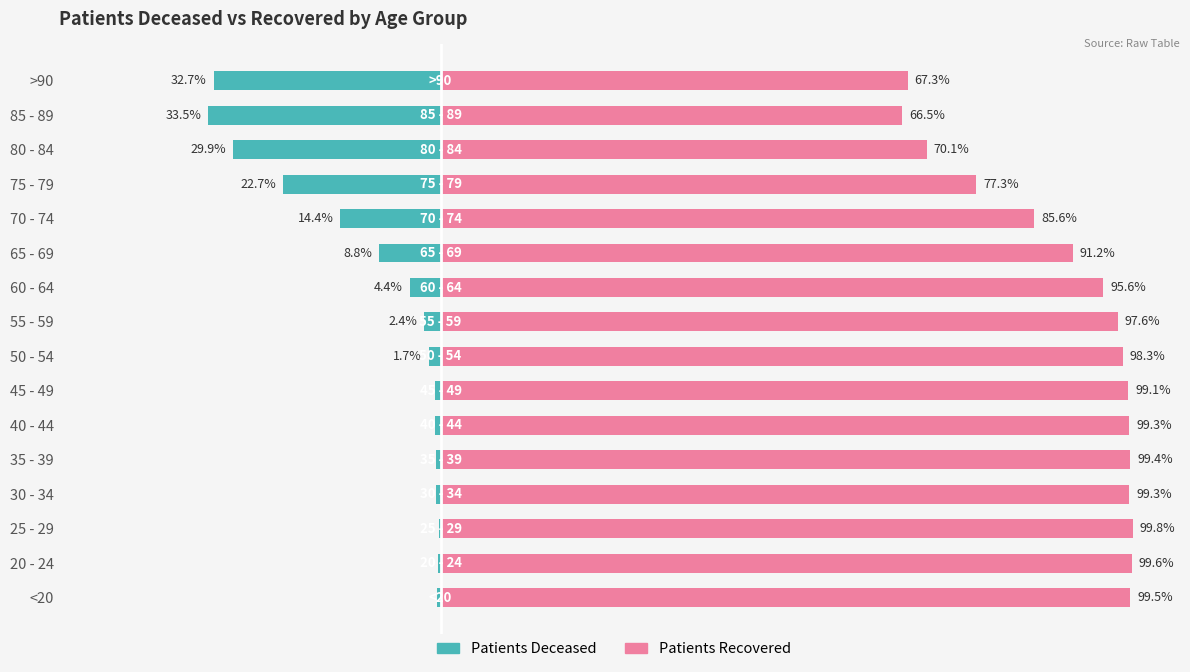

What is the lowest value of the patients_deceased series?

-33.5